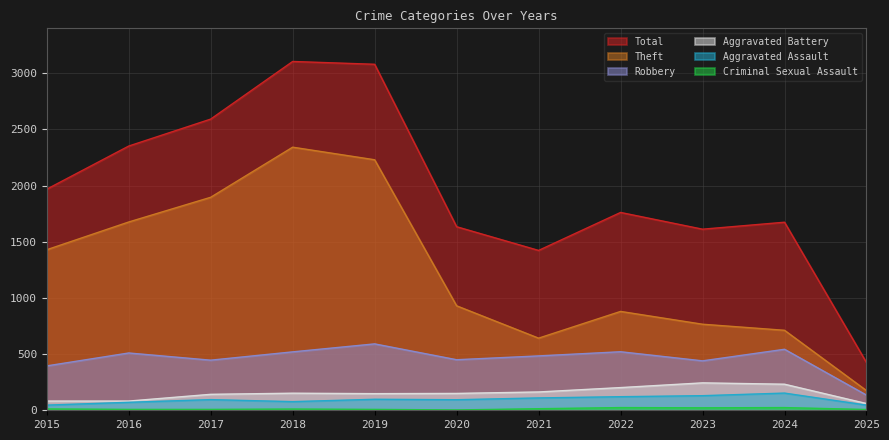

At which label is Aggravated Assault closest to 99?

2019